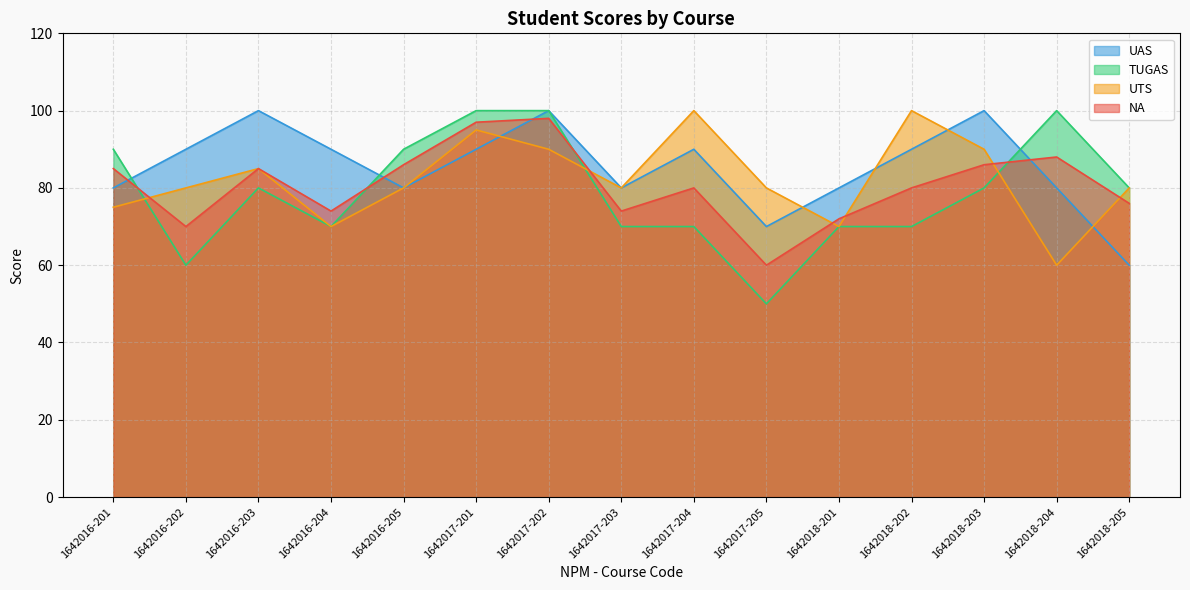

Which has a higher value, 1642018-201 or 1642016-205?

1642016-205